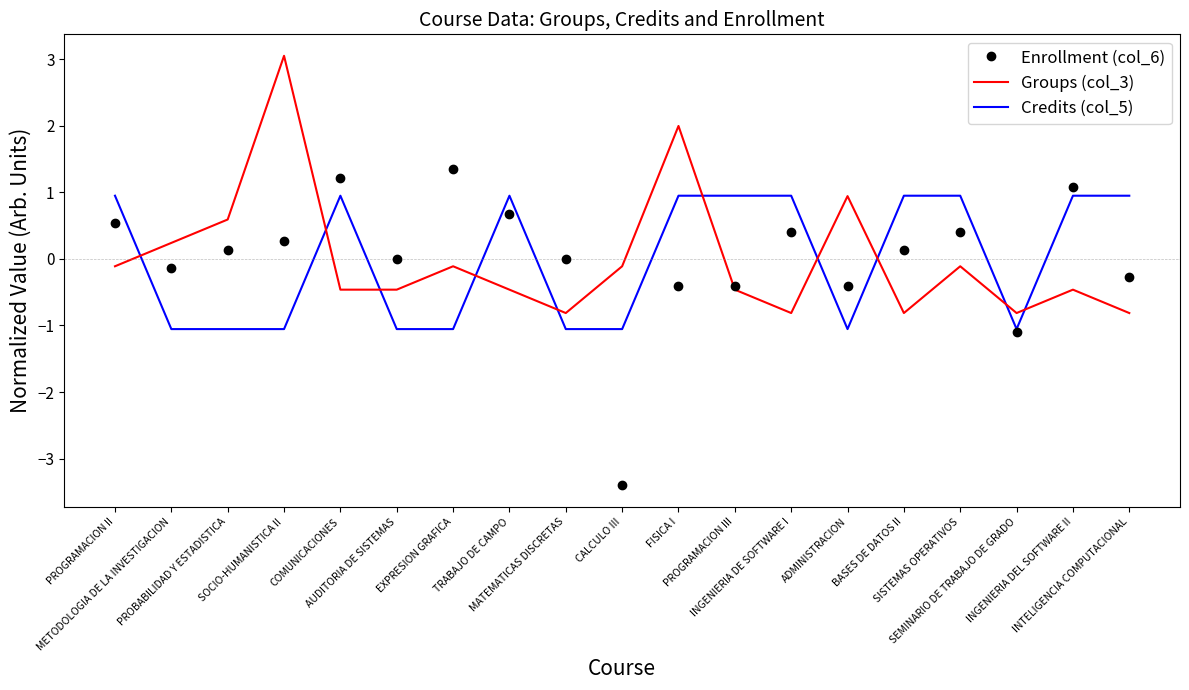

What is the minimum value shown in the chart?

-3.4